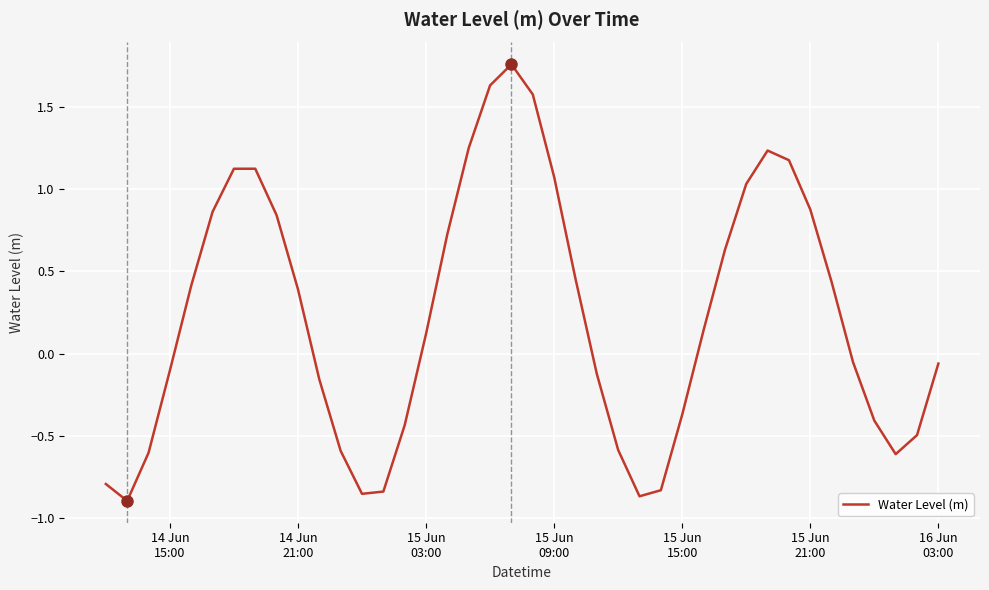

How many values exceed 0?

21